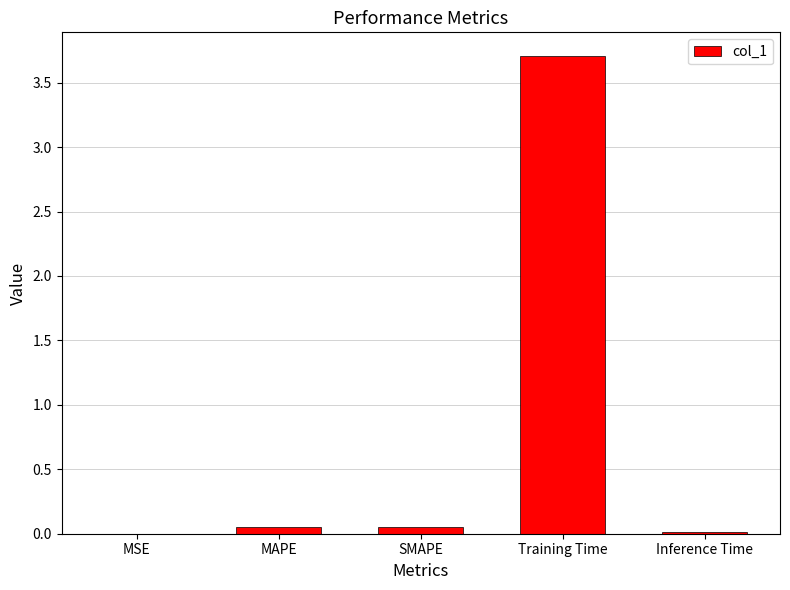

Is it true that the value at Inference Time is 0.0?

True